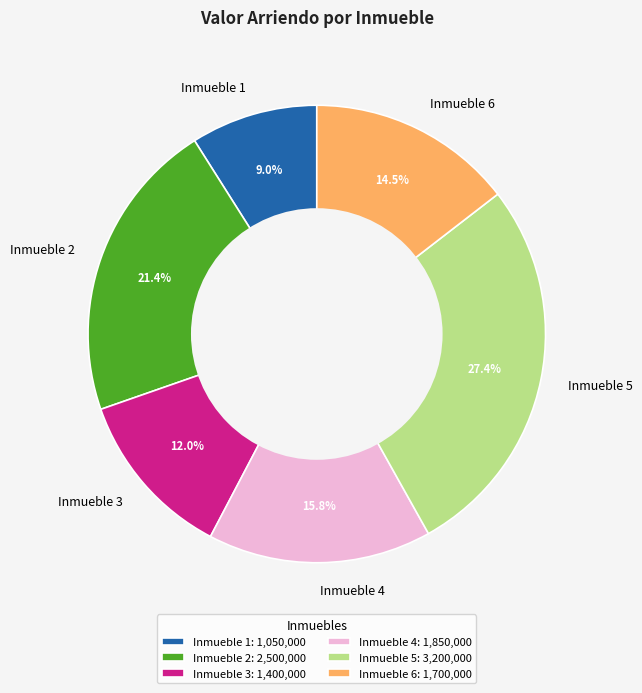

How many segments does this pie chart have?

6